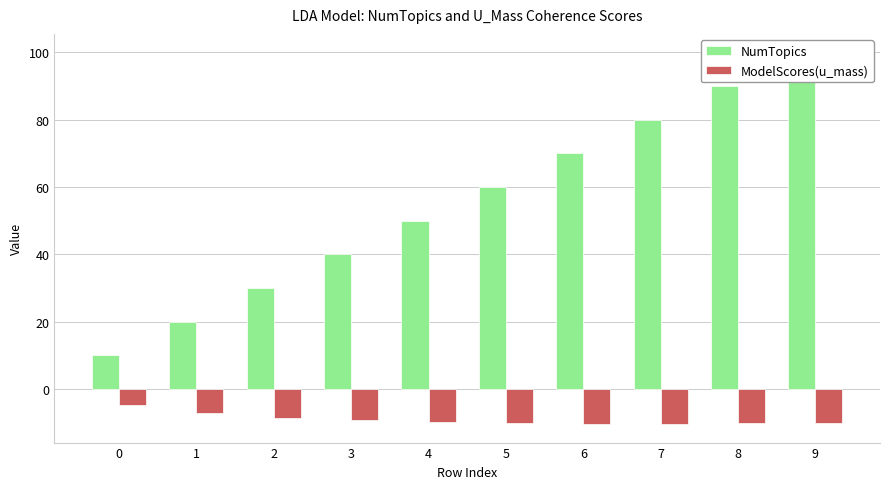

What is the sum of the NumTopics values at 3 and 8?

130.0